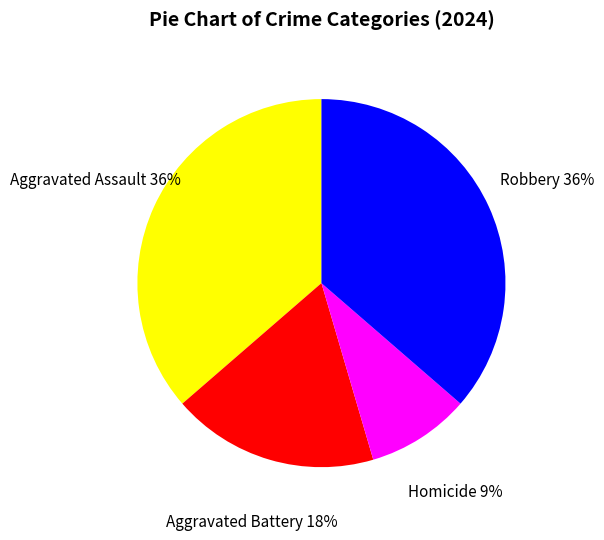

What is the ratio of the value at Robbery to the value at Homicide?

4.0